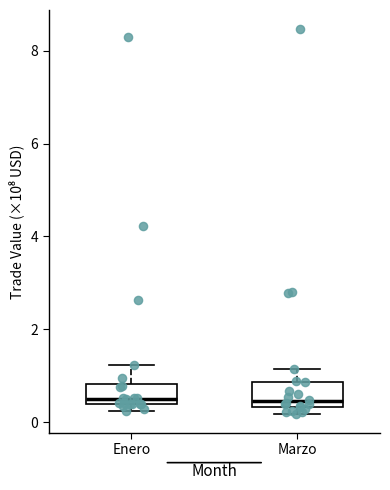

Reading left to right, transcribe this box plot: for each box, give where its median line is, the range the box spans, and where its two whiskers end, as read against the y-axis. The values are not printed on the chart, so give them approximately, as read against the axis.

Enero: median 0.4 (just above the box's lower edge), box 0.4 to 0.8, whiskers 0.2 to 1.2
Marzo: median 0.4 (just above the box's lower edge), box 0.4 to 0.8, whiskers 0.2 to 1.2